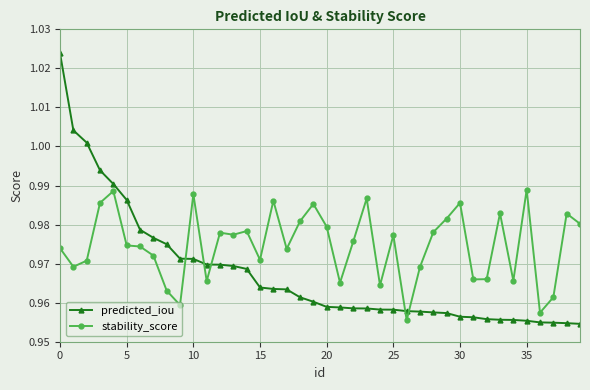

How many data points does each series have?

40